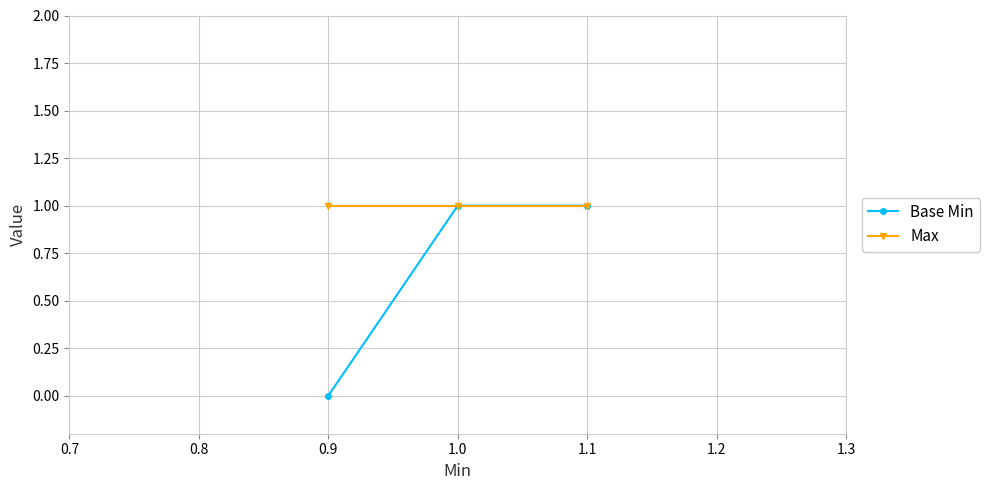

Reading left to right, transcribe all the data shown in this chart.

Base Min: 0	1	1
Max: 1	1	1